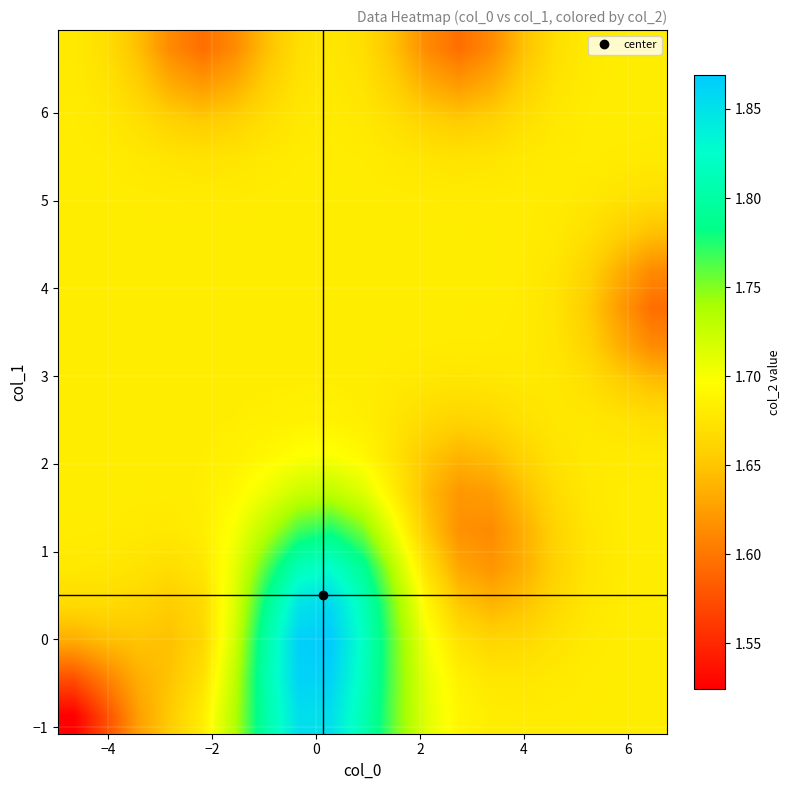

What is the maximum value shown in the chart?

1.9